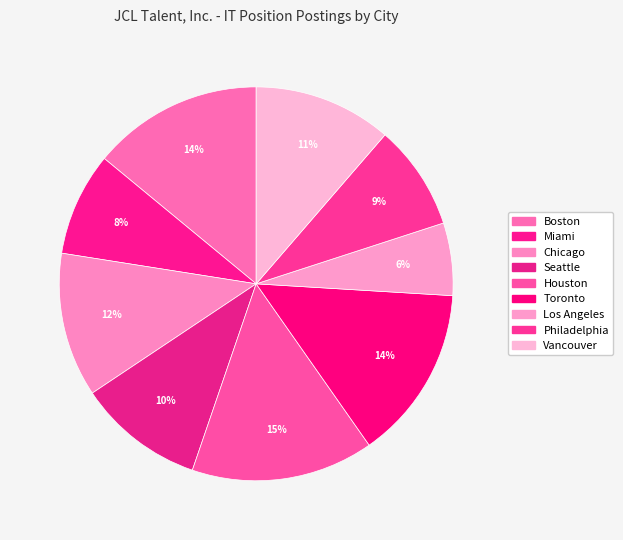

Count the number of slices in the pie.

9